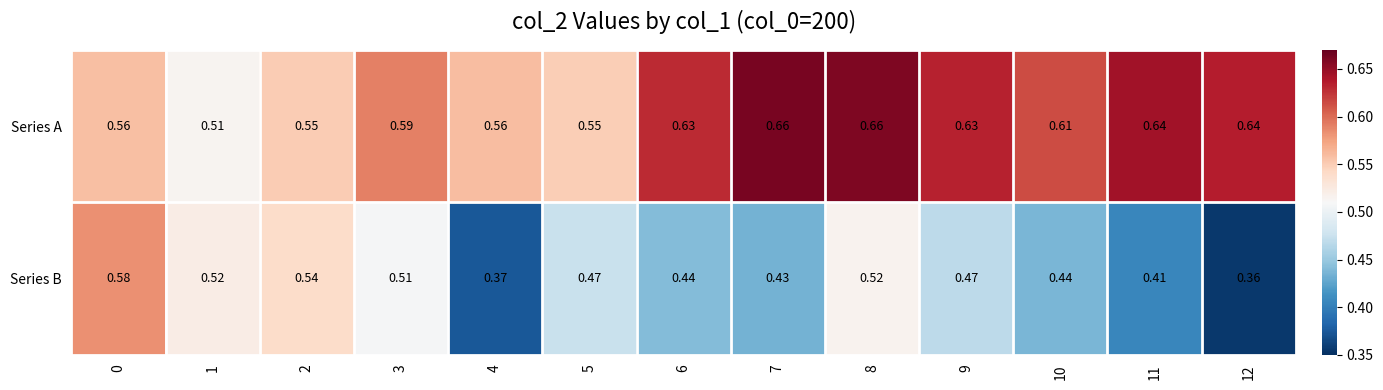

Rank the series by their maximum value, from lowest to highest.

Series B, Series A